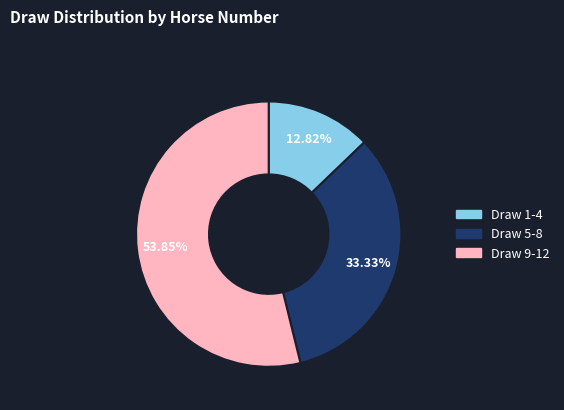

Which category has the smallest portion of the pie?

Draw 1-4